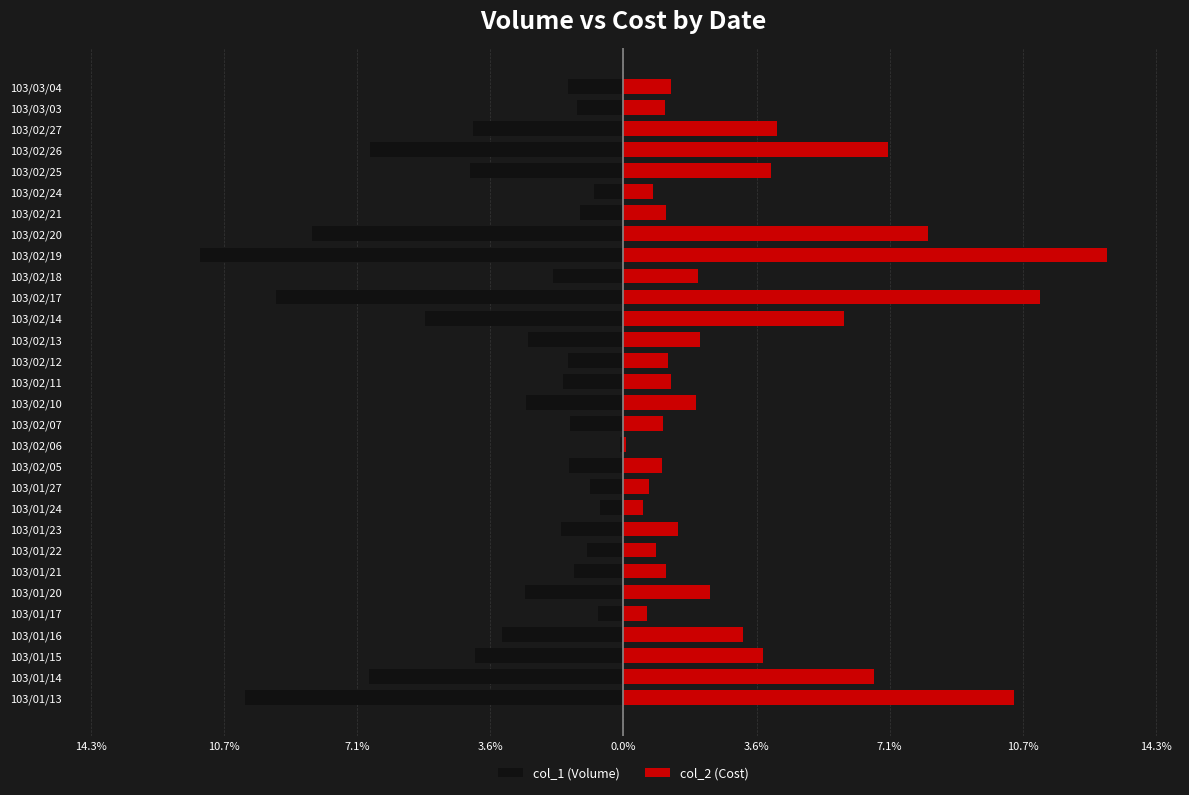

At how many categories does at least one series exceed 2?

14